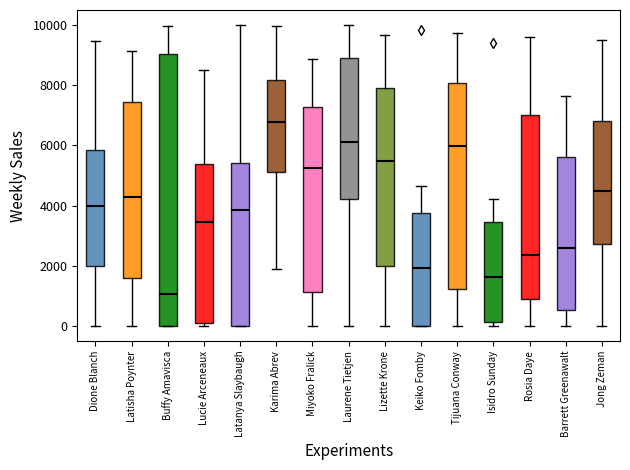

Where does the upper whisker of the box for Dione Blanch end on the y-axis? The values are not printed on the chart, so give them approximately, as read against the axis.

9400